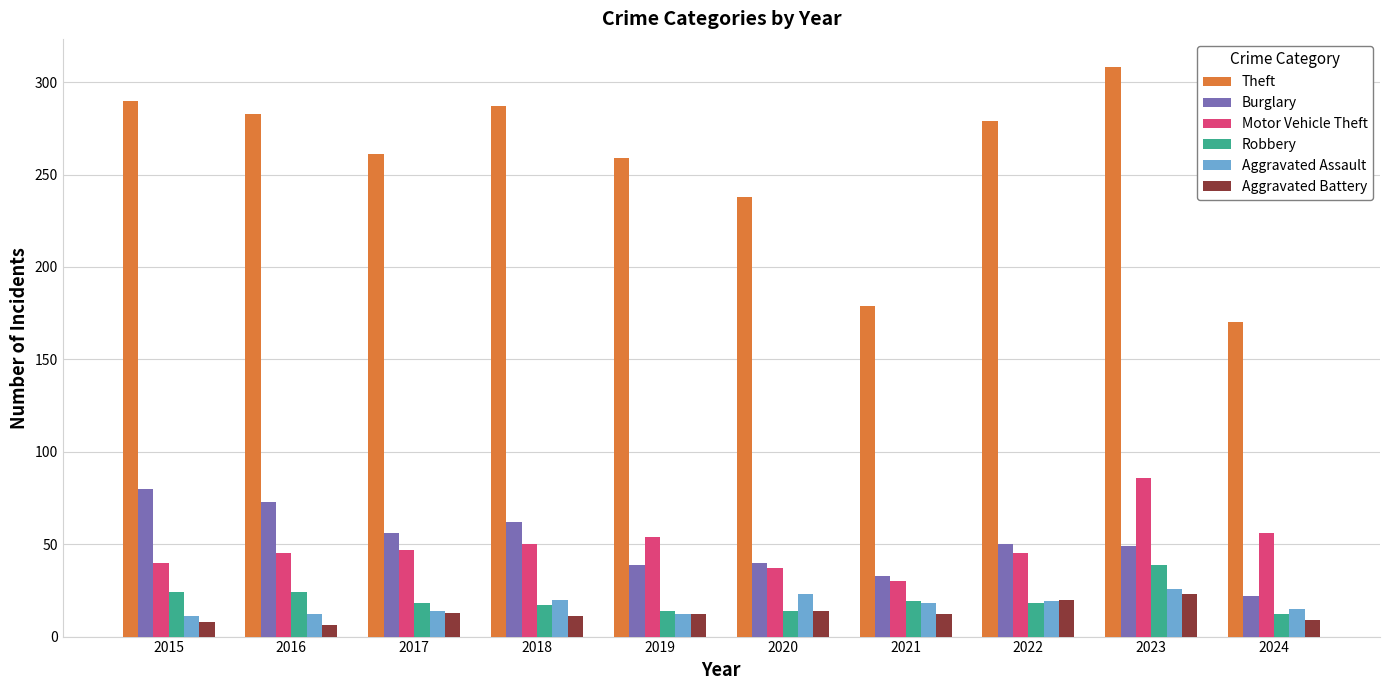

What is the difference between the second highest and second lowest values in the Robbery series?

10